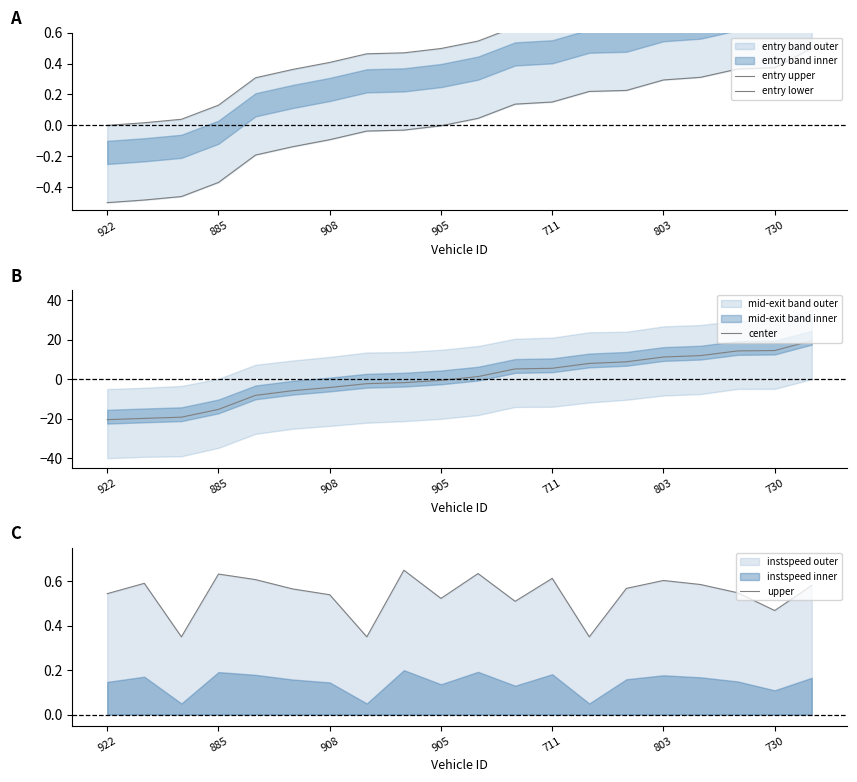

Rank the series at 17 from highest to lowest value.

center, entry upper, upper, entry lower